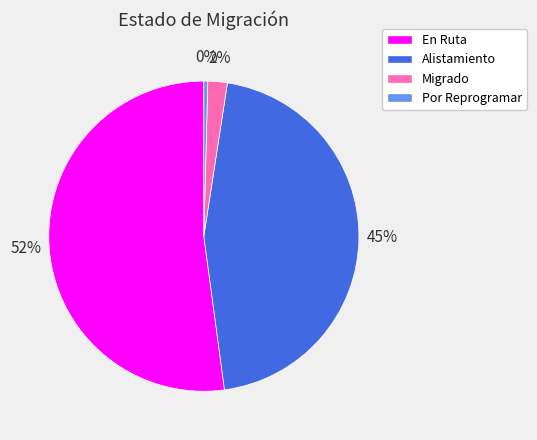

Rank the categories by value from lowest to highest.

Por Reprogramar, Migrado, Alistamiento, En Ruta